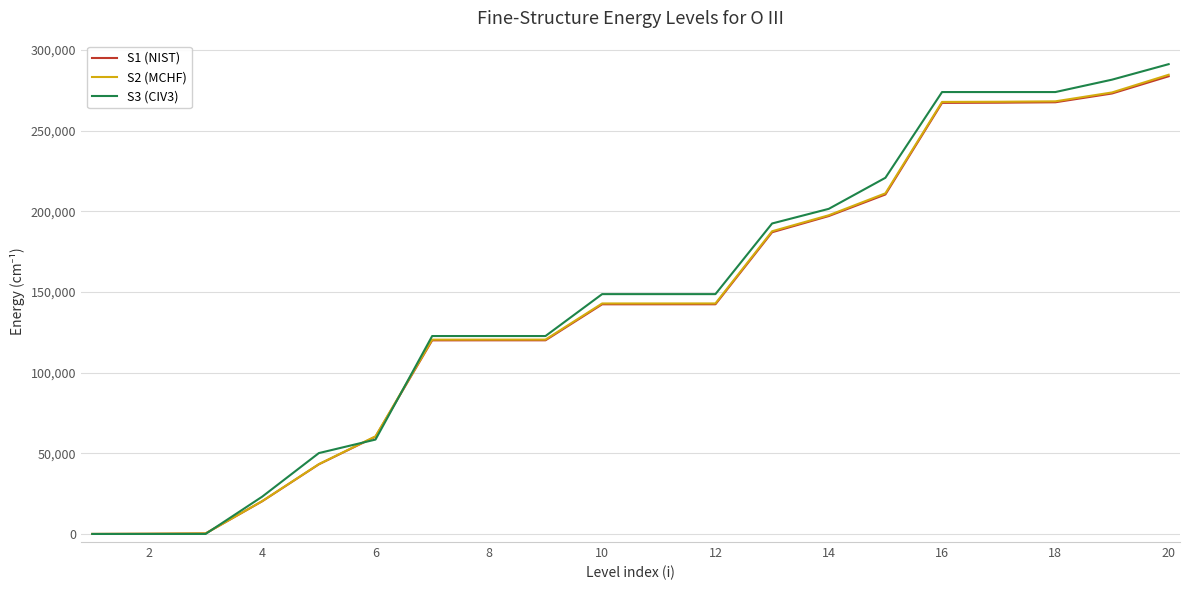

Count the number of data series in this chart.

3